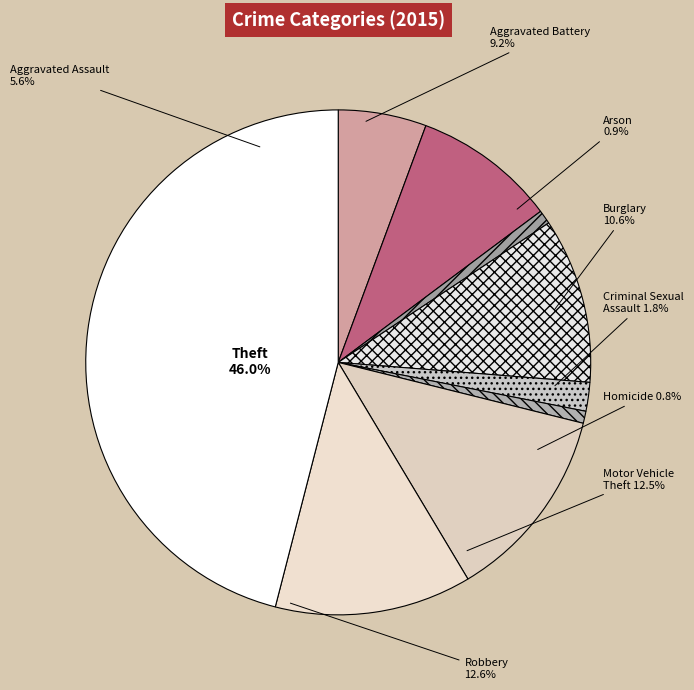

Is Robbery the majority of the pie?

No